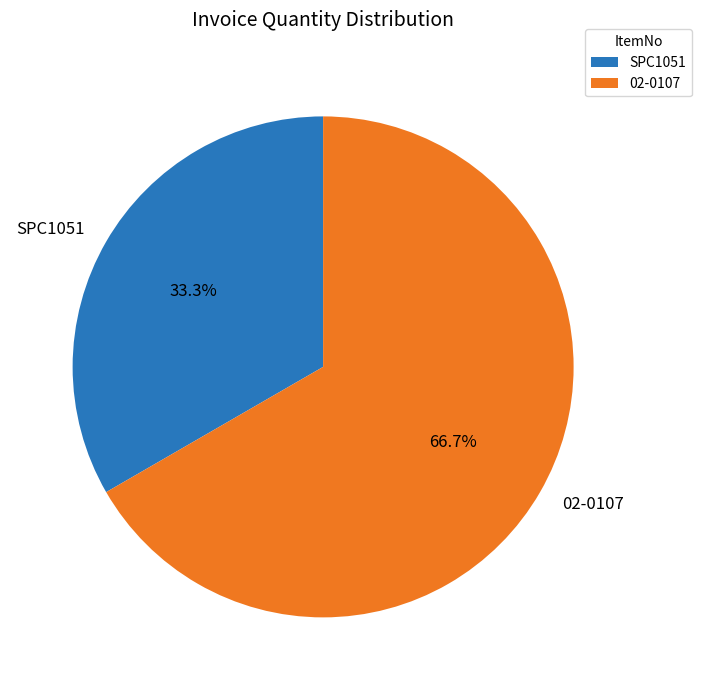

Which category has the smallest portion of the pie?

SPC1051